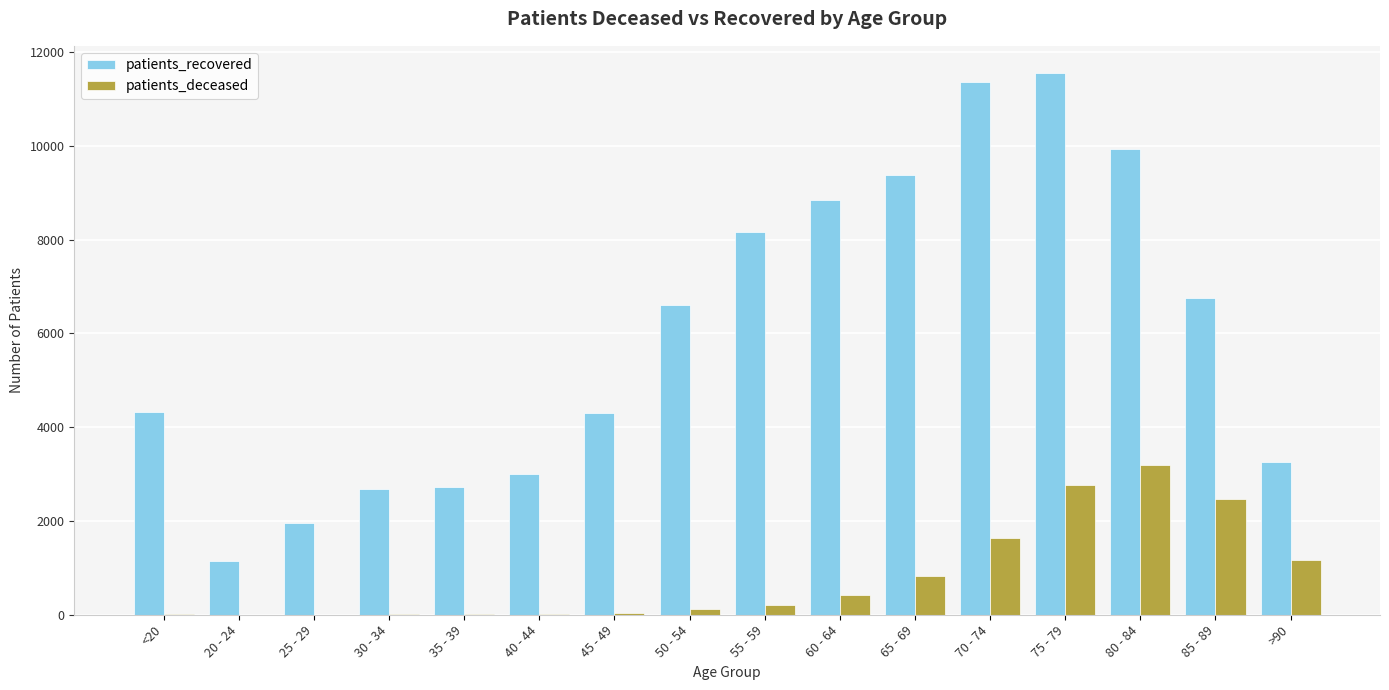

Is the value of patients_deceased at 20 - 24 greater than the value of patients_recovered at 85 - 89?

No